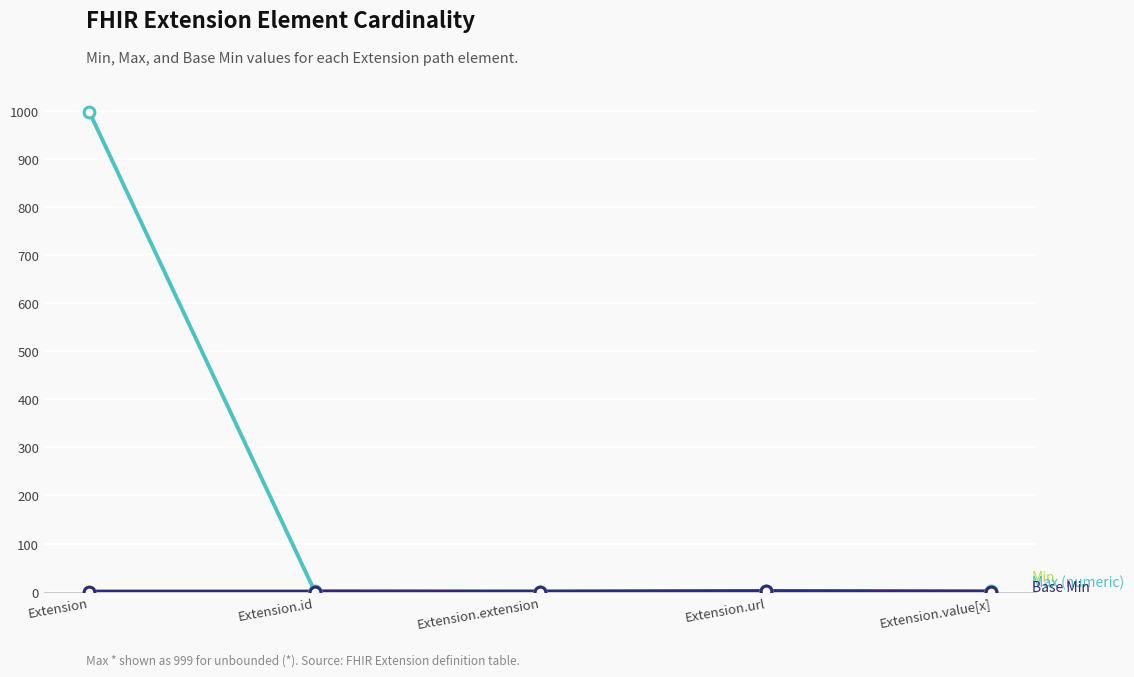

Is this an area chart (filled region under the line)?

No